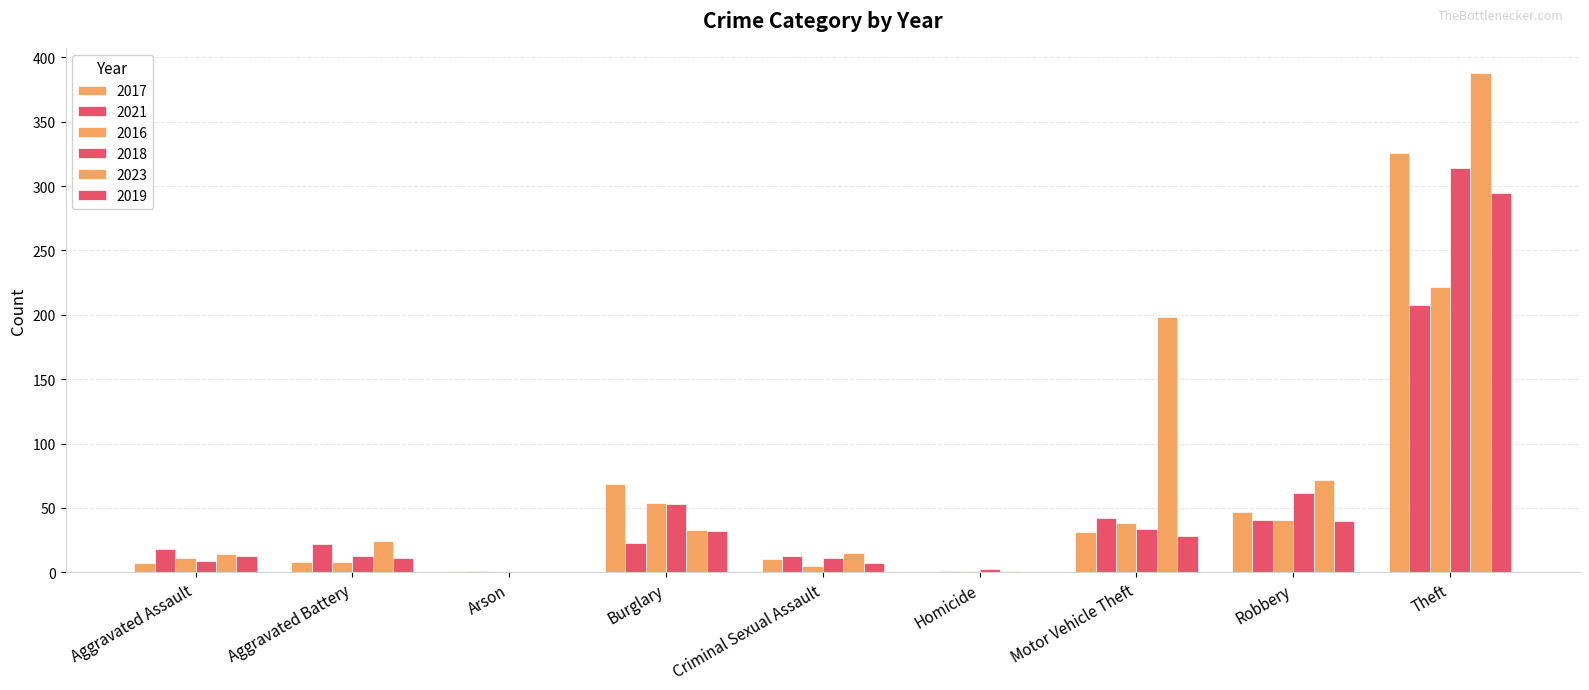

How many groups of bars are there?

9